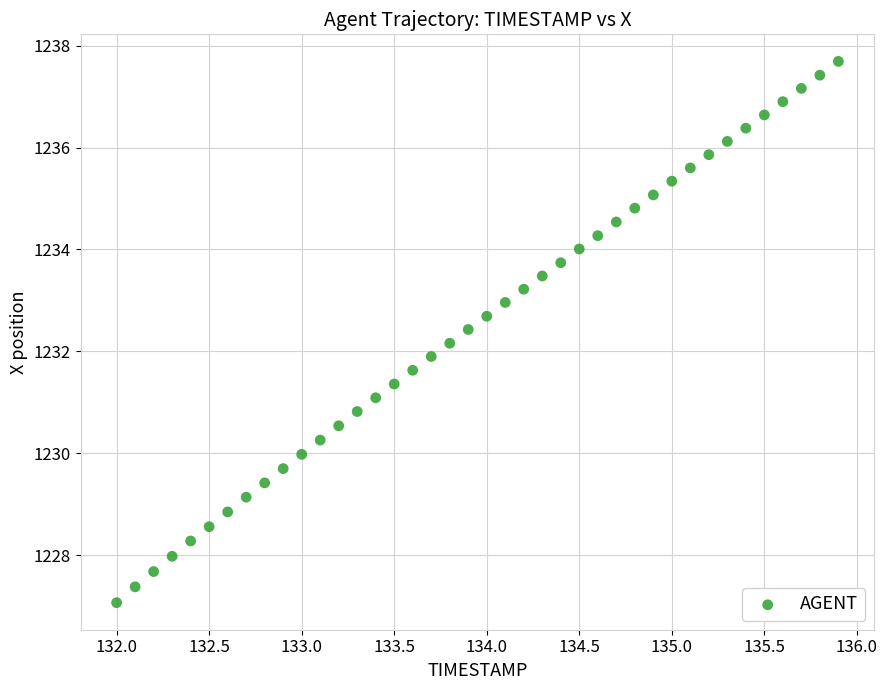

What is the range of Y values (max minus min)?

10.6